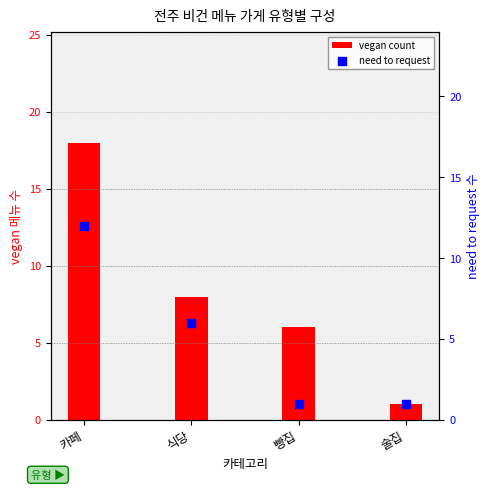

At which category is the sum across all series the highest?

카페